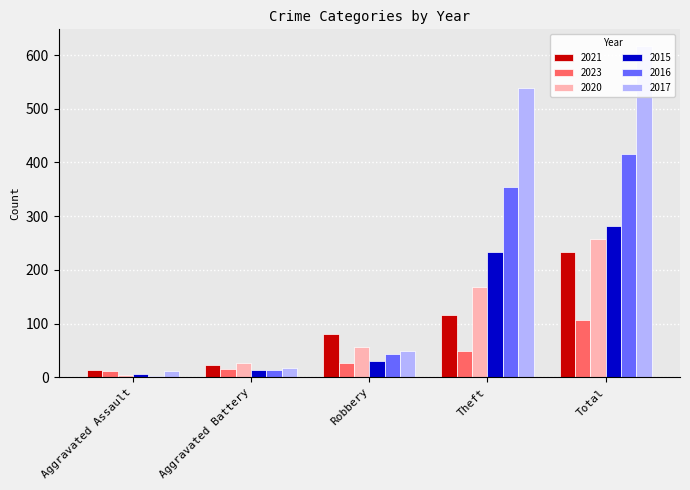

At which category is the sum across all series the highest?

Total